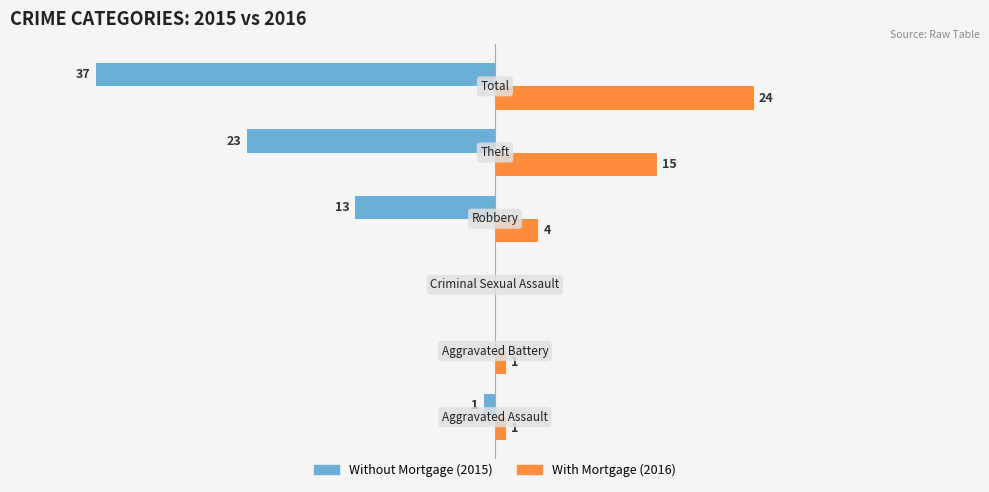

What are all the series names shown in the legend?

Without Mortgage (2015), With Mortgage (2016)